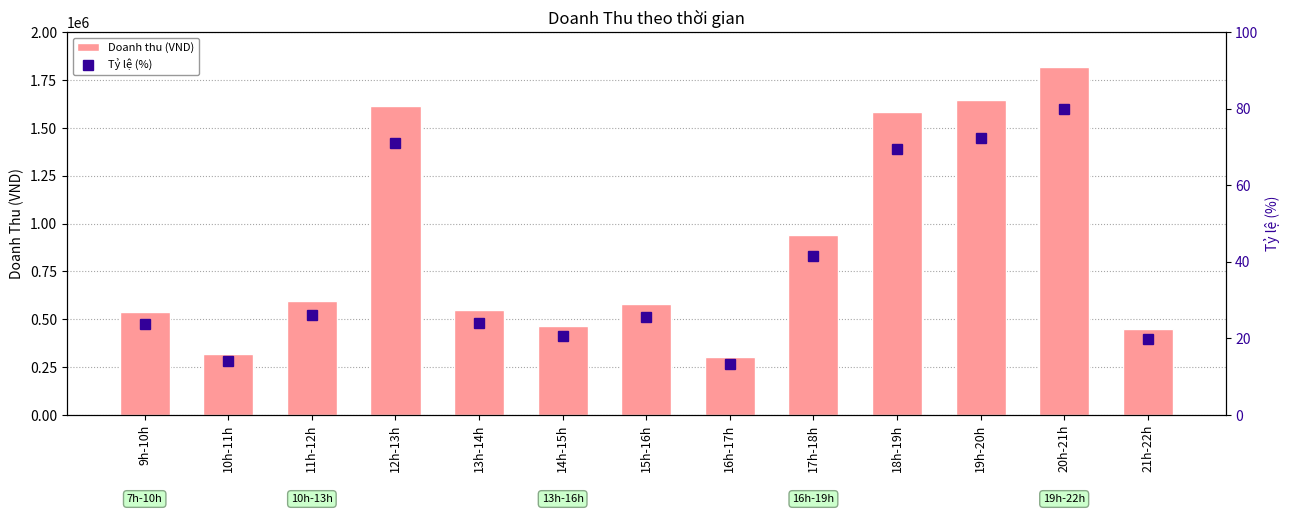

The value of Doanh thu (VND) at 11h-12h is 868948. True or false?

False